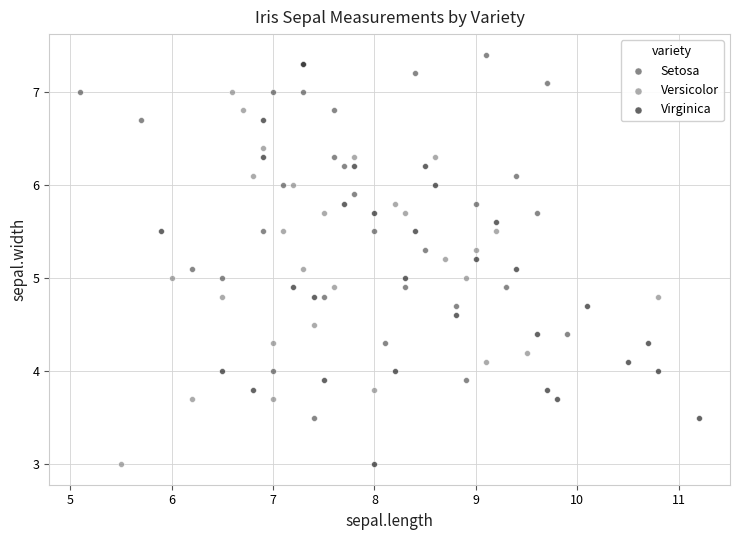

Which series has the largest Y range (max minus min)?

Virginica